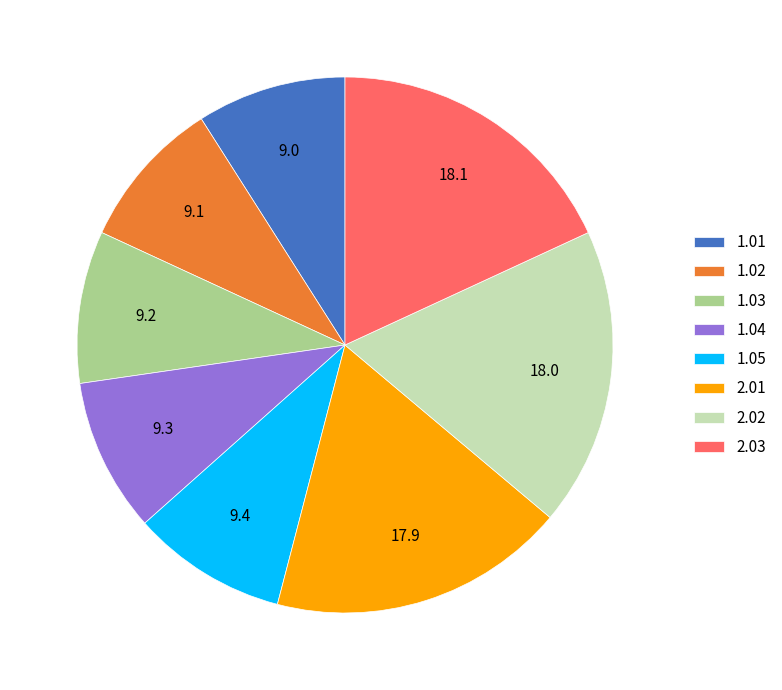

Is there a majority slice in this chart?

No